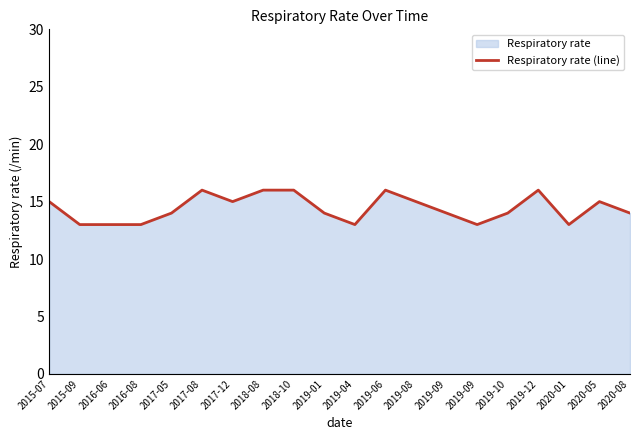

What is the average value?

14